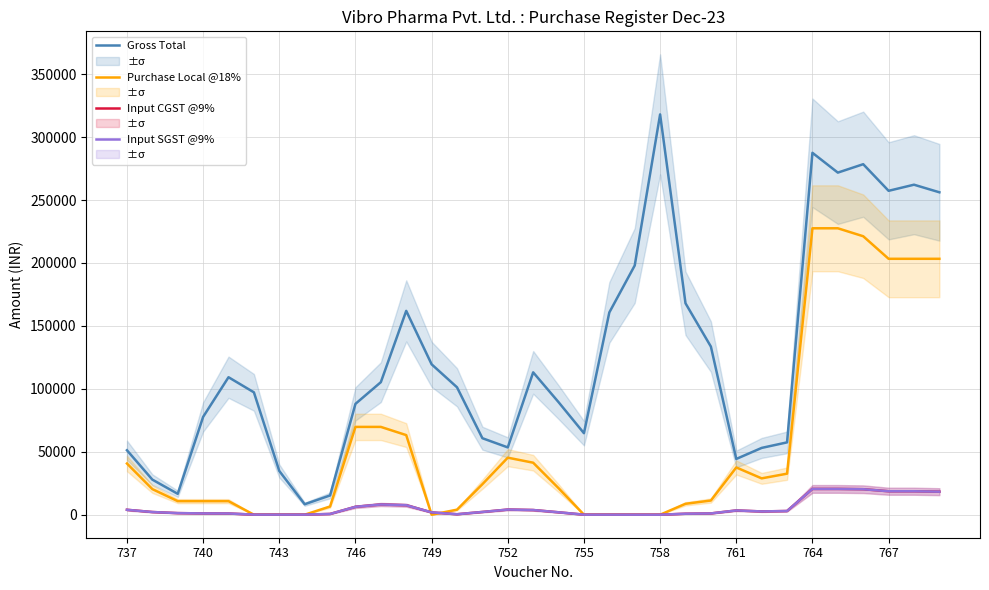

What position from the right is 17?

16